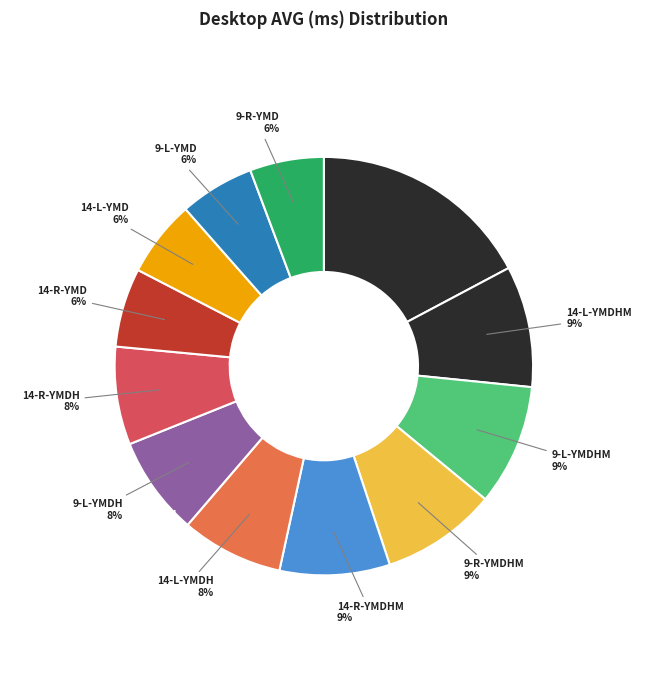

To the nearest percent, what is the difference between the largest and smallest slice percentages?

12%